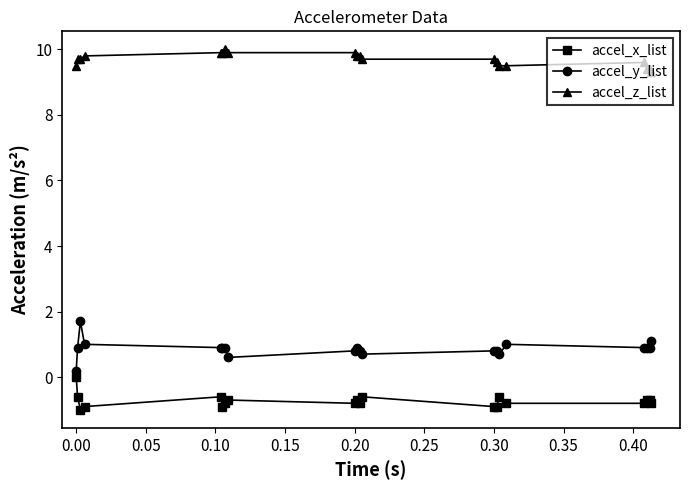

Which series has the largest range (max minus min)?

accel_y_list